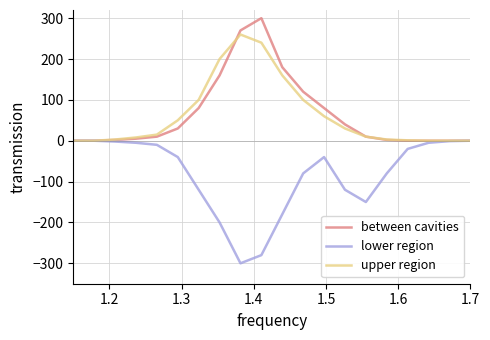

List the series in order of their peak value, lowest first.

lower region, upper region, between cavities